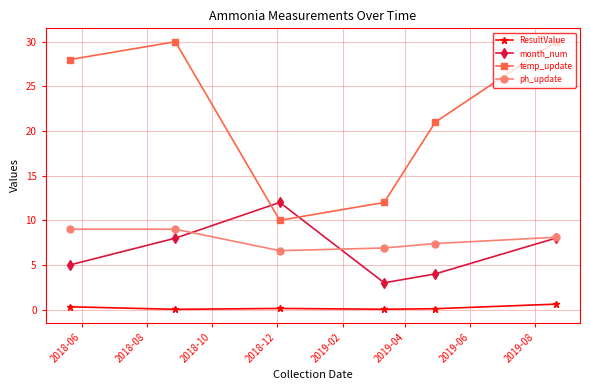

Which series has the largest total across all categories?

temp_update